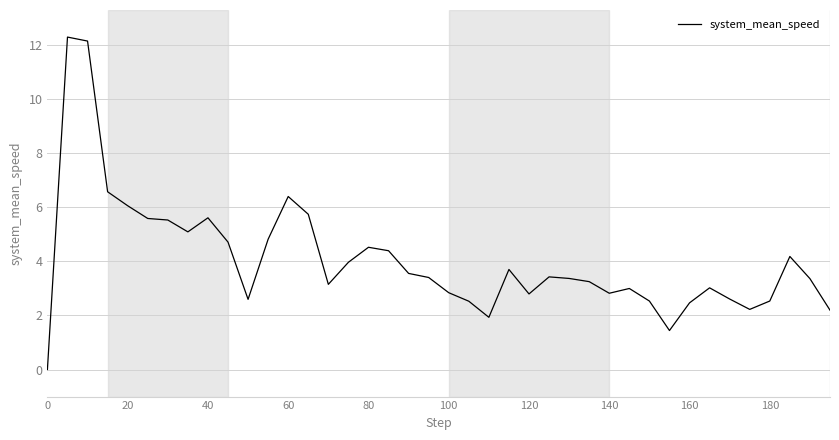

What is the difference between the maximum and minimum values?

12.3